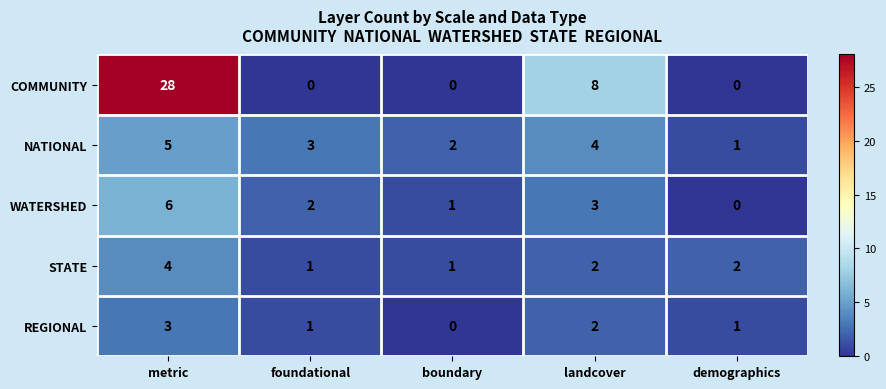

How many values in the STATE series are below 2?

2